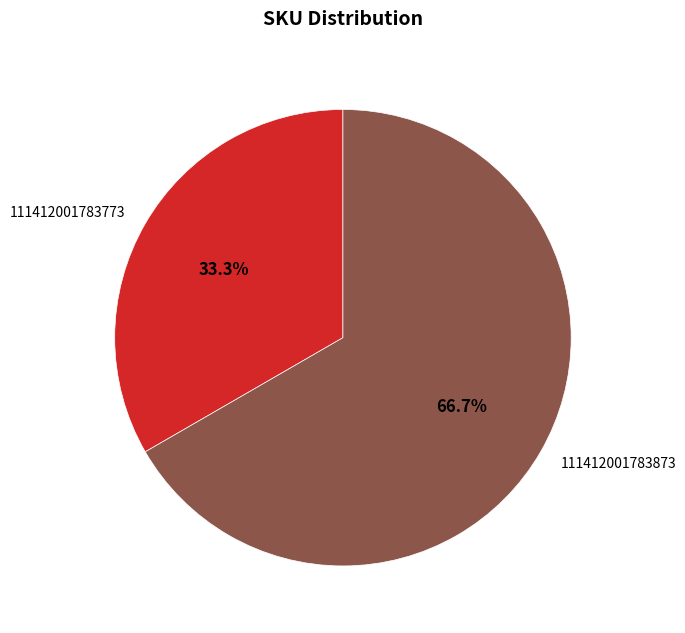

Which slice is the smallest?

111412001783773